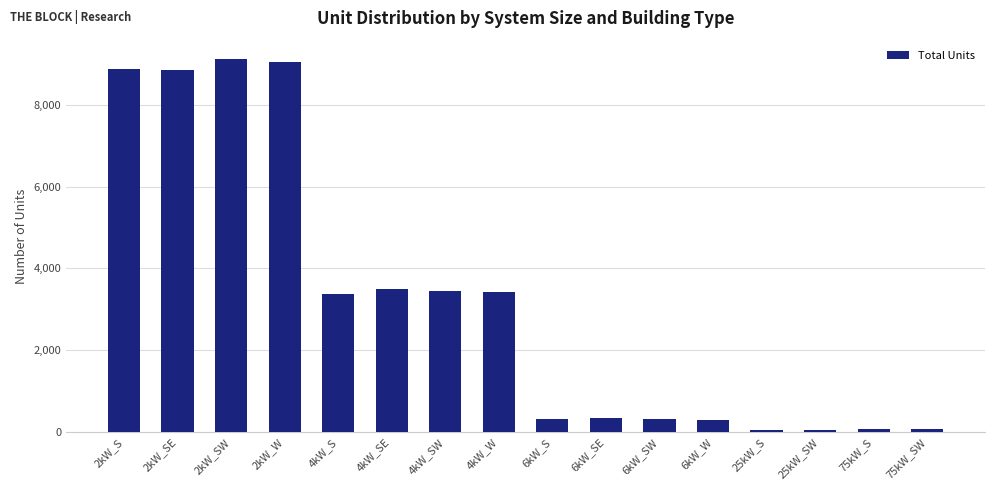

What is the sum of the values at 4kW_W and 4kW_SE?

6917